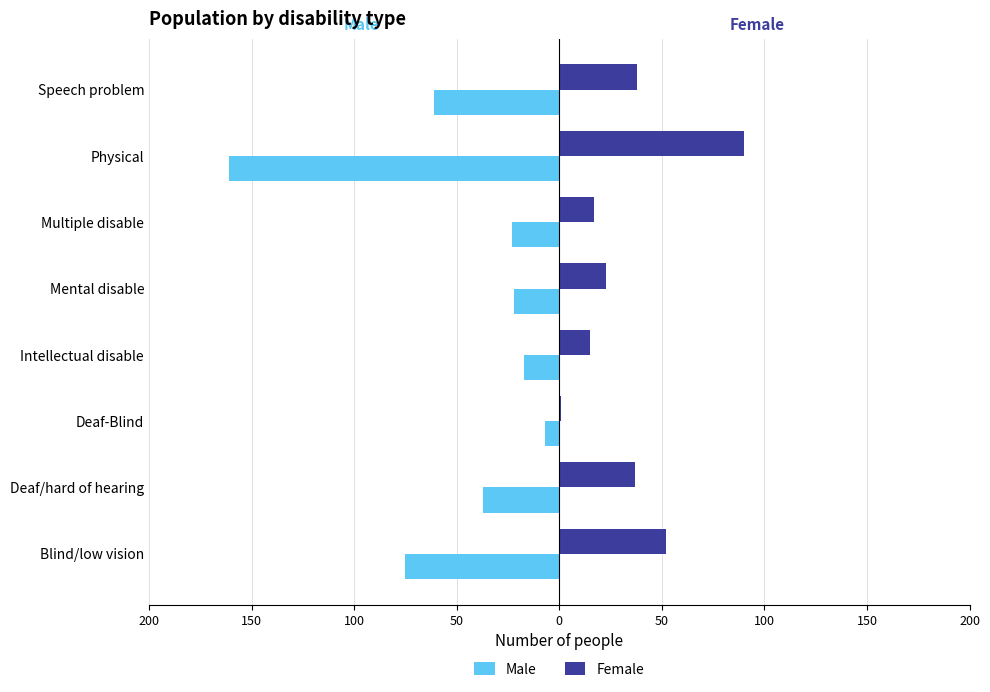

What are all the series names shown in the legend?

Male, Female